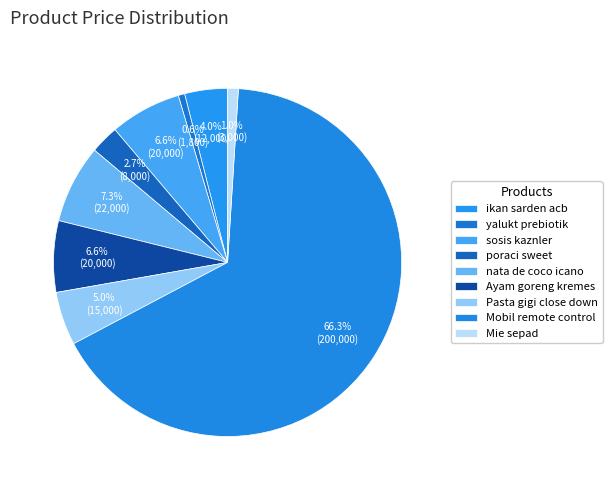

To the nearest percent, what portion does Mobil remote control represent?

66%